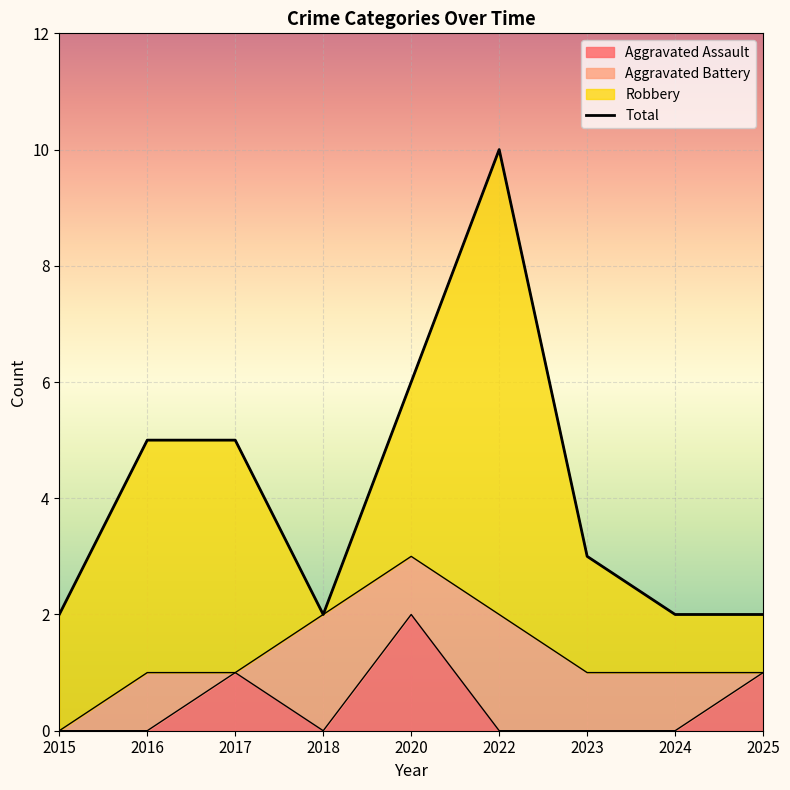

Is it true that Aggravated Assault equals 0 at 2017?

False